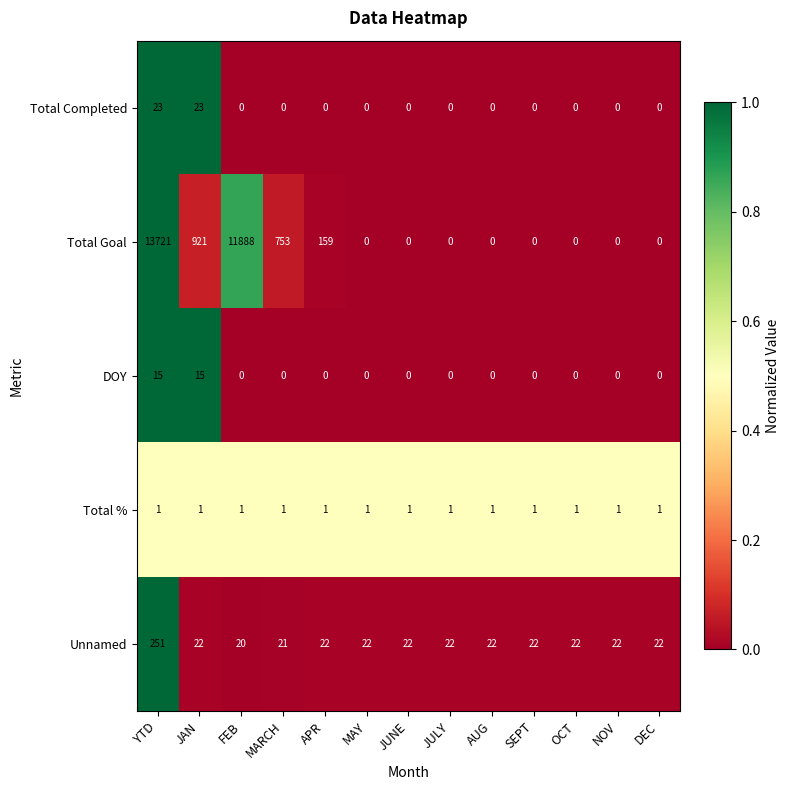

The value of Unnamed at MAY is 22. True or false?

True